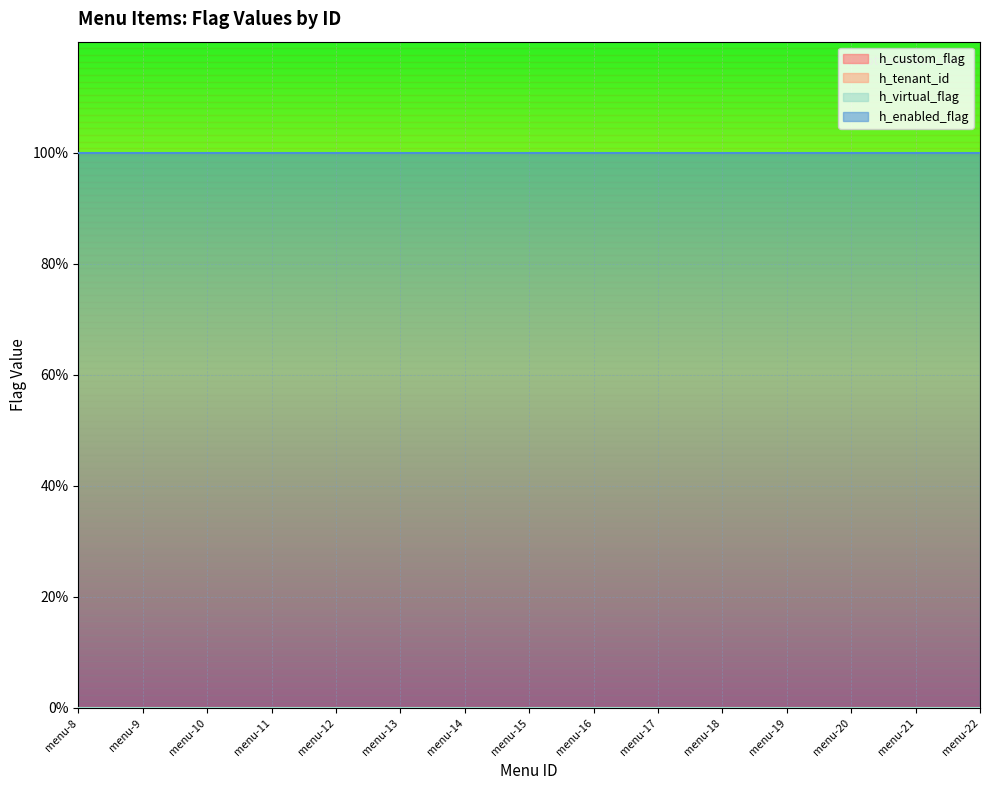

Is the value of h_virtual_flag at iam_menu-16 greater than the value of h_custom_flag at iam_menu-17?

No